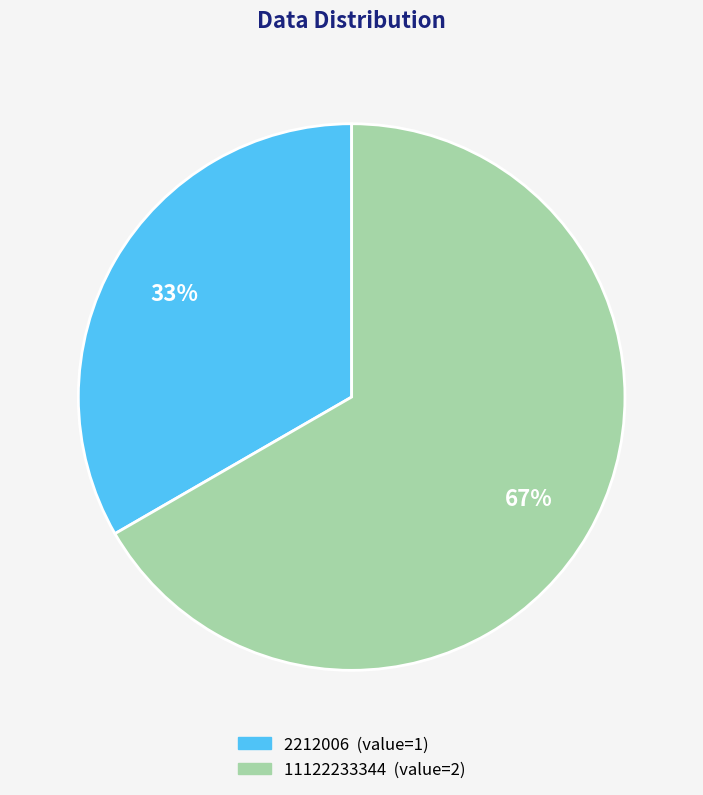

How many slices are in this pie chart?

2